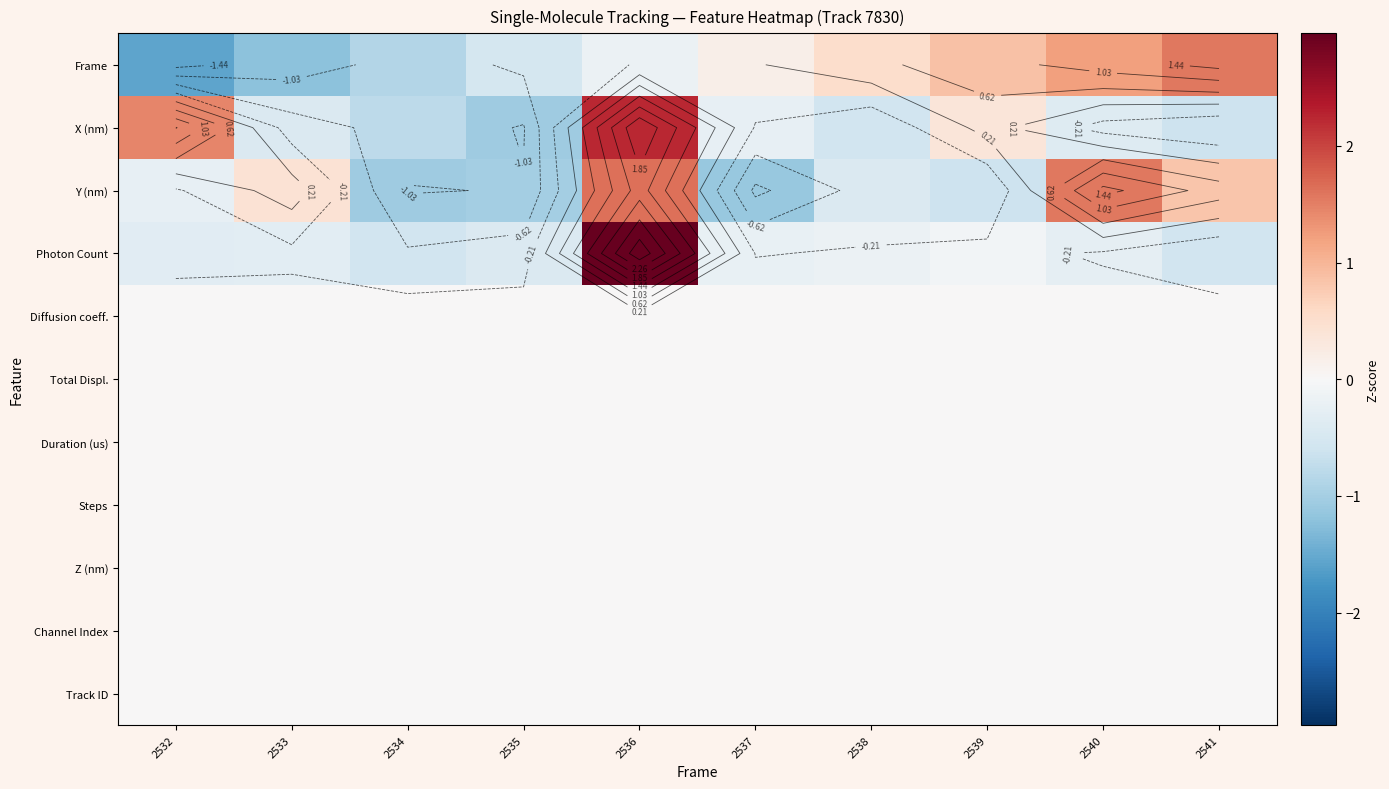

The value of Frame at 2536 is -0.1. True or false?

False